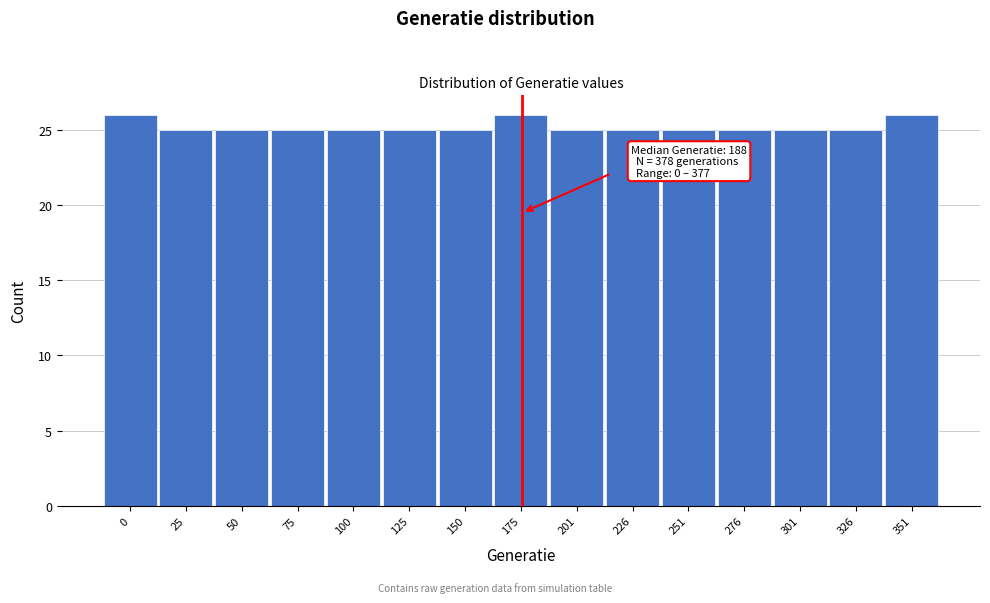

Reading left to right, list all the values displayed in this chart.

0=26	25=25	50=25	75=25	100=25	125=25	150=25	175=26	201=25	226=25	251=25	276=25	301=25	326=25	351=26